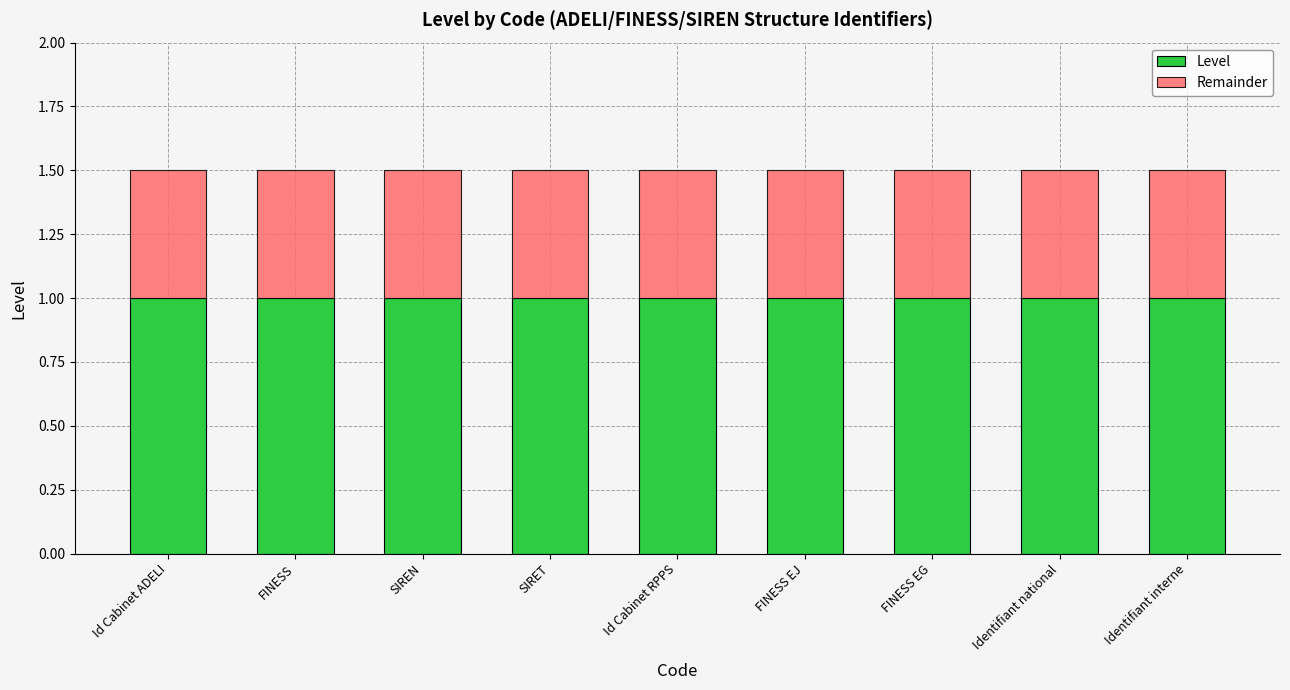

How many bars are there in total?

9